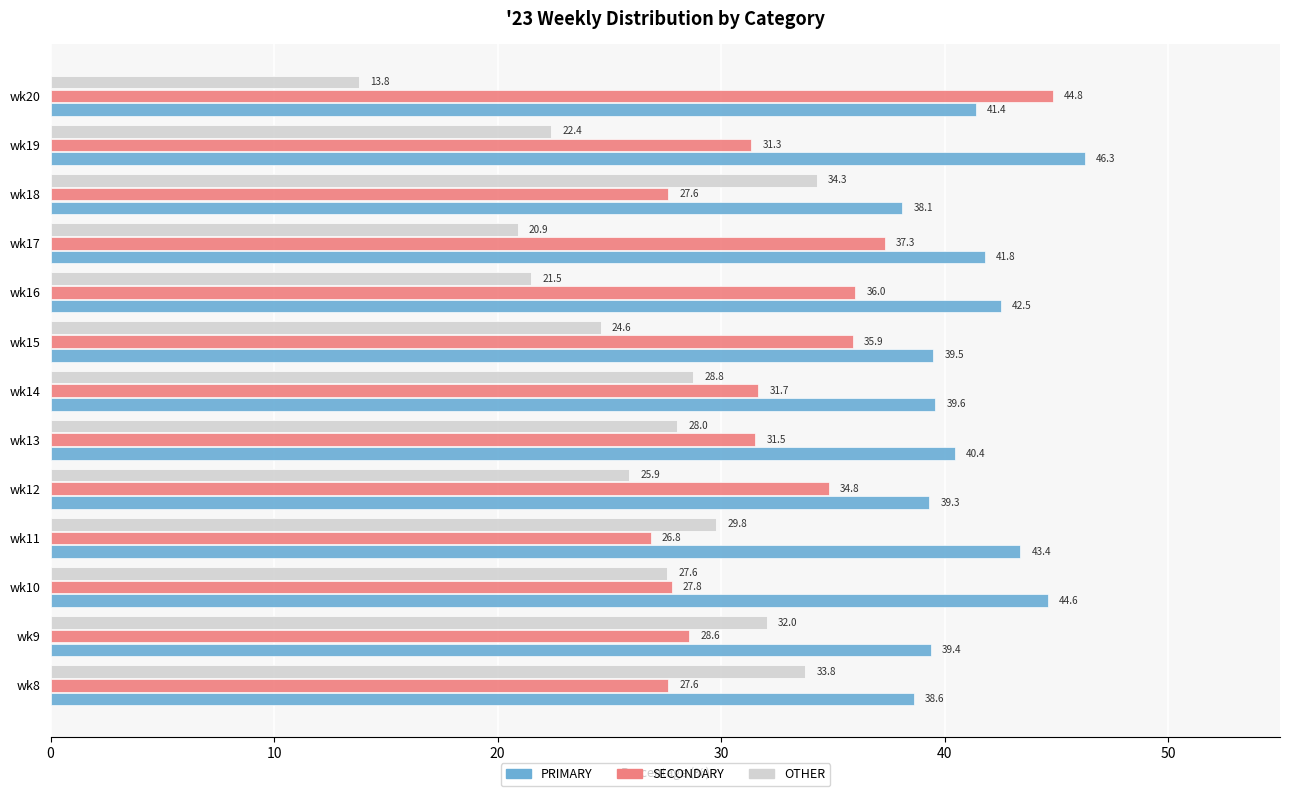

What is the average value of the PRIMARY series?

41.1